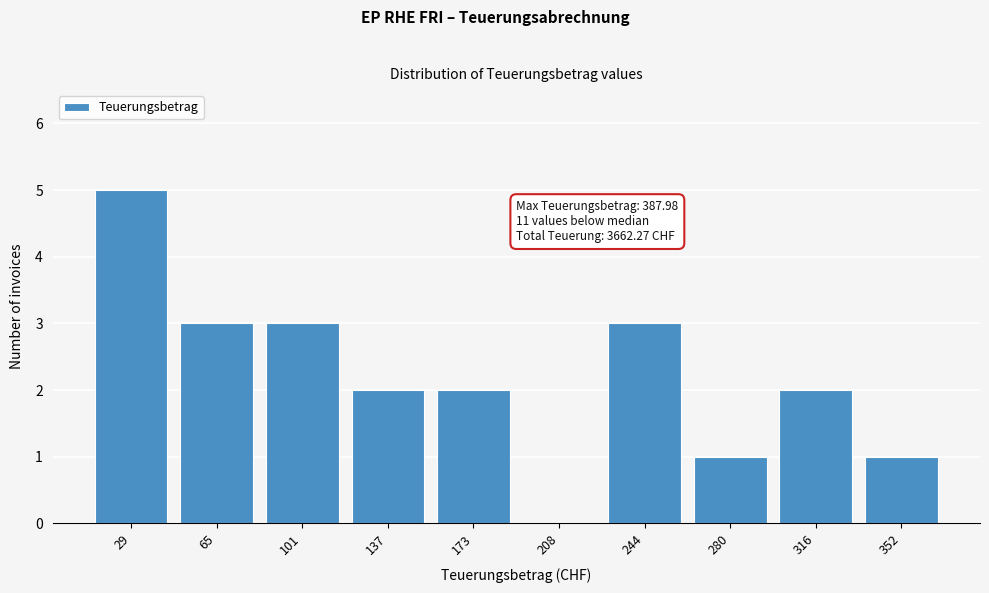

Reading left to right, extract all data points from this chart.

29=5	65=3	101=3	137=2	173=2	208=0	244=3	280=1	316=2	352=1